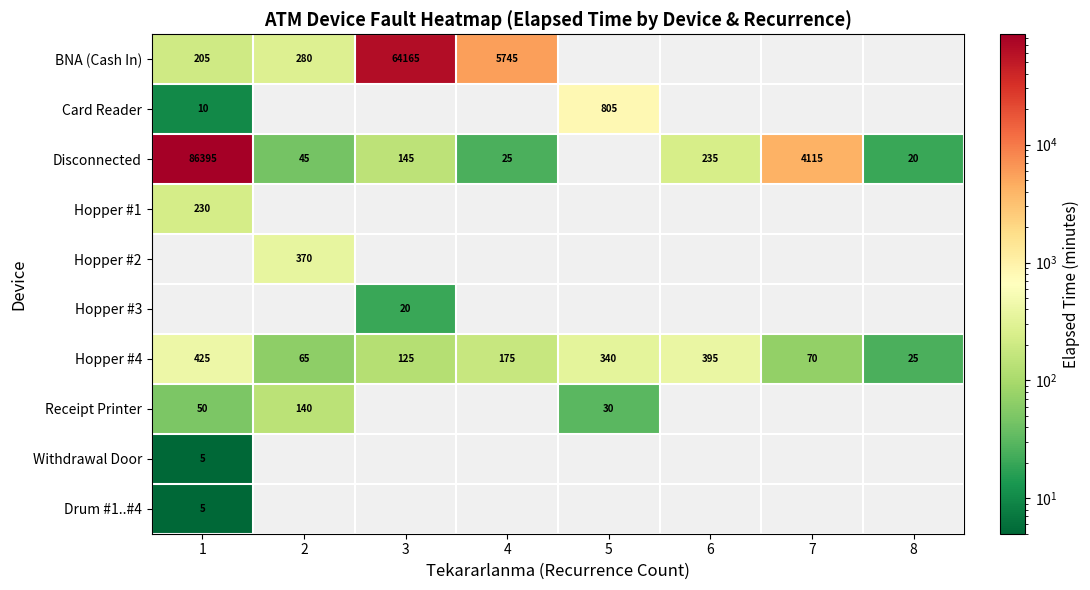

The value of Card Reader at 1 is 6. True or false?

False